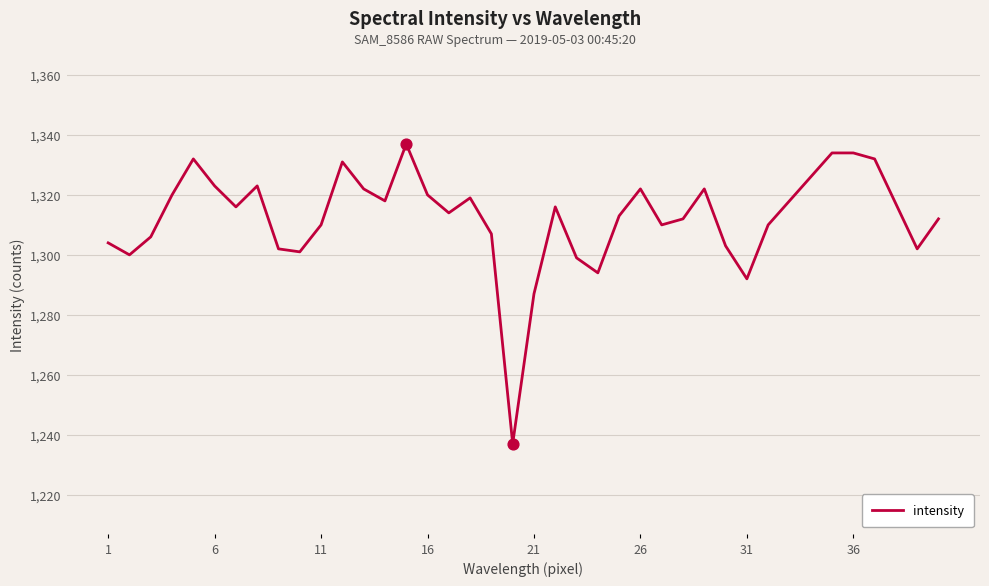

What is the minimum value shown in the chart?

1237